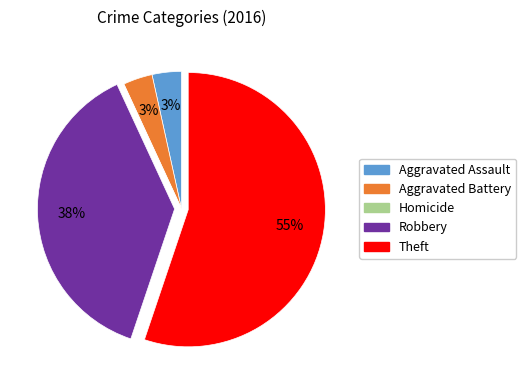

To the nearest percent, what is the average slice percentage?

20%